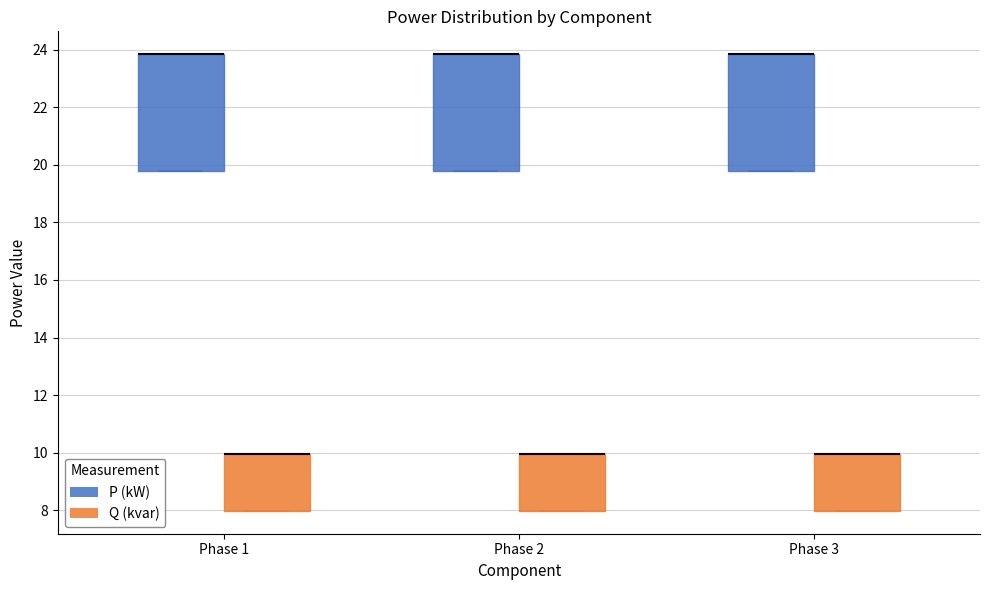

Where is the lower edge of the box for Phase 1 (Q (kvar)) on the y-axis? The values are not printed on the chart, so give them approximately, as read against the axis.

8.0